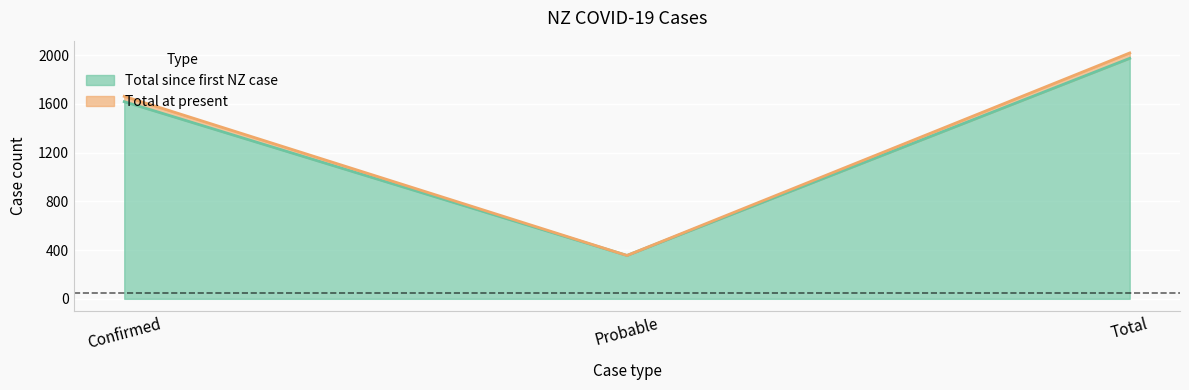

What is the maximum value shown in the chart?

1974